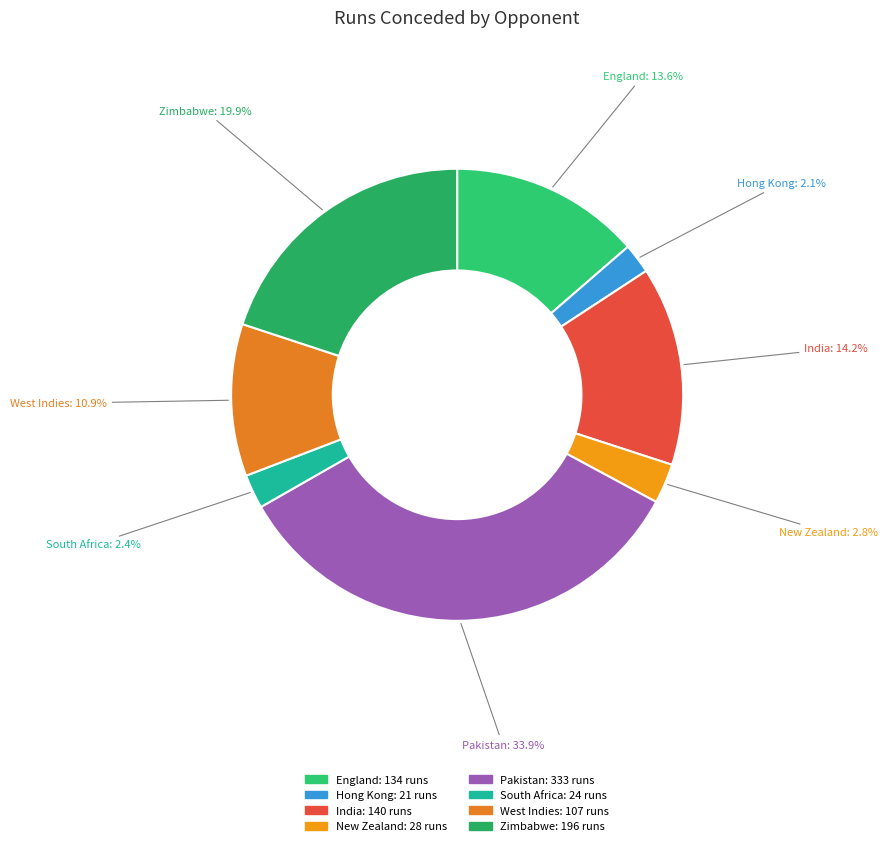

How many slices are in this pie chart?

8